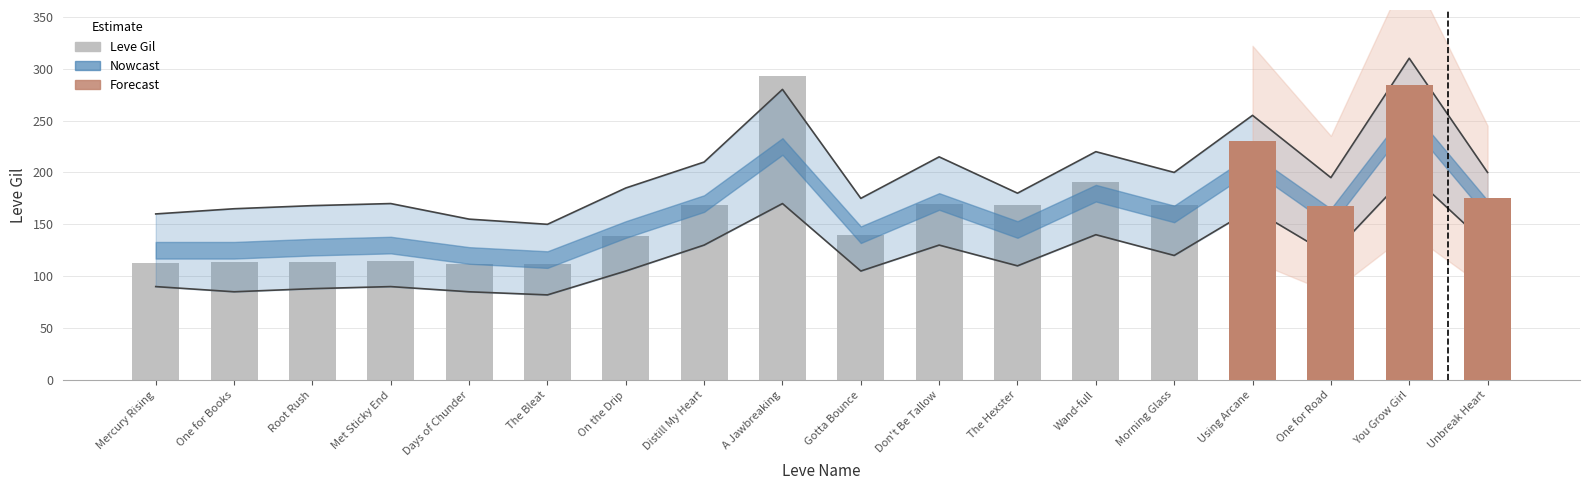

Which category has the highest value across all series?

You Grow Girl